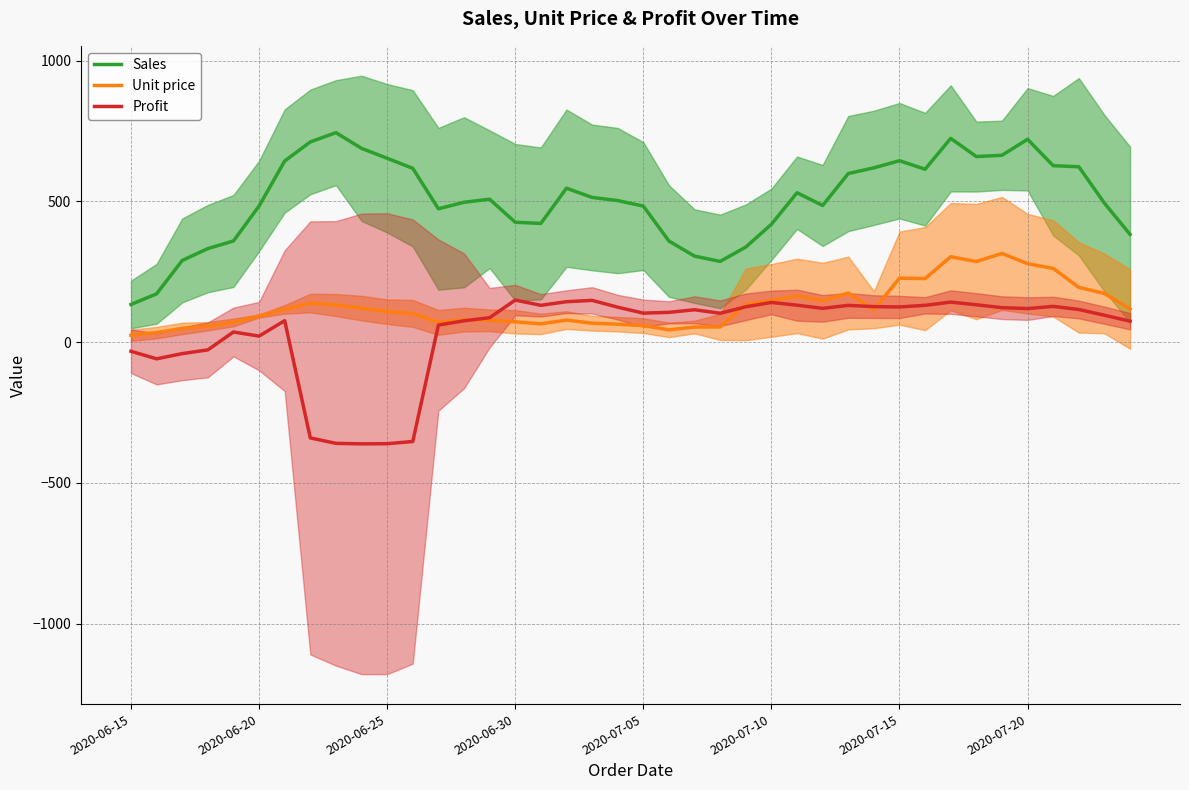

After their last crossing, which series has the higher values: Unit price or Profit?

Unit price